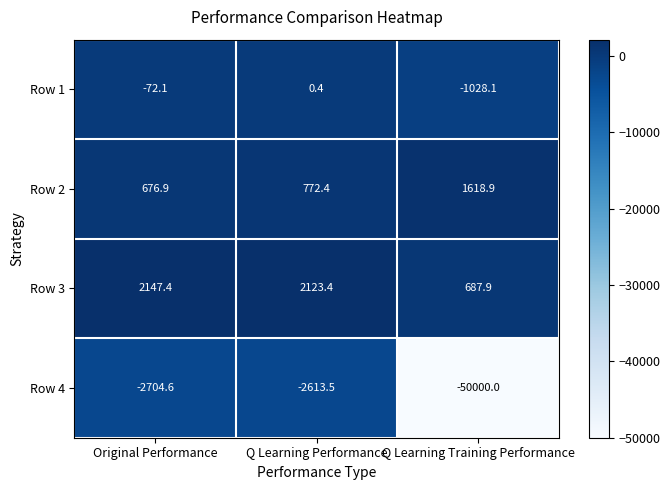

Between Original Performance and Q Learning Training Performance, which series saw the biggest shift?

Row 4